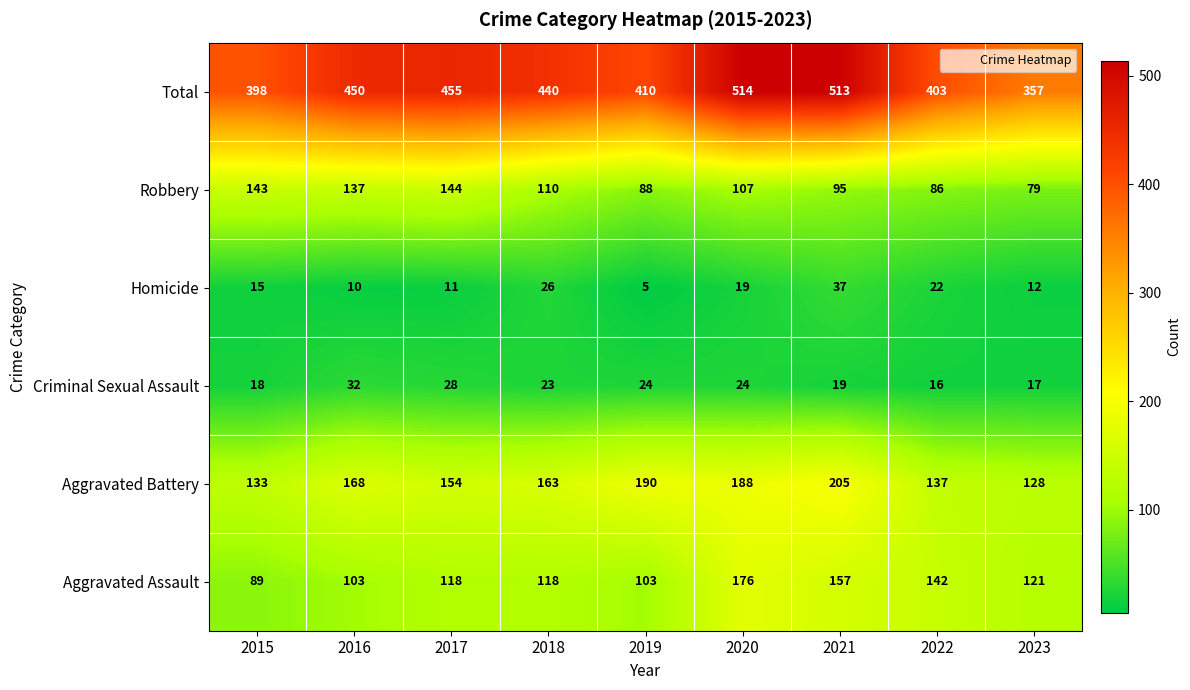

At which label does Total first exceed 440?

2016